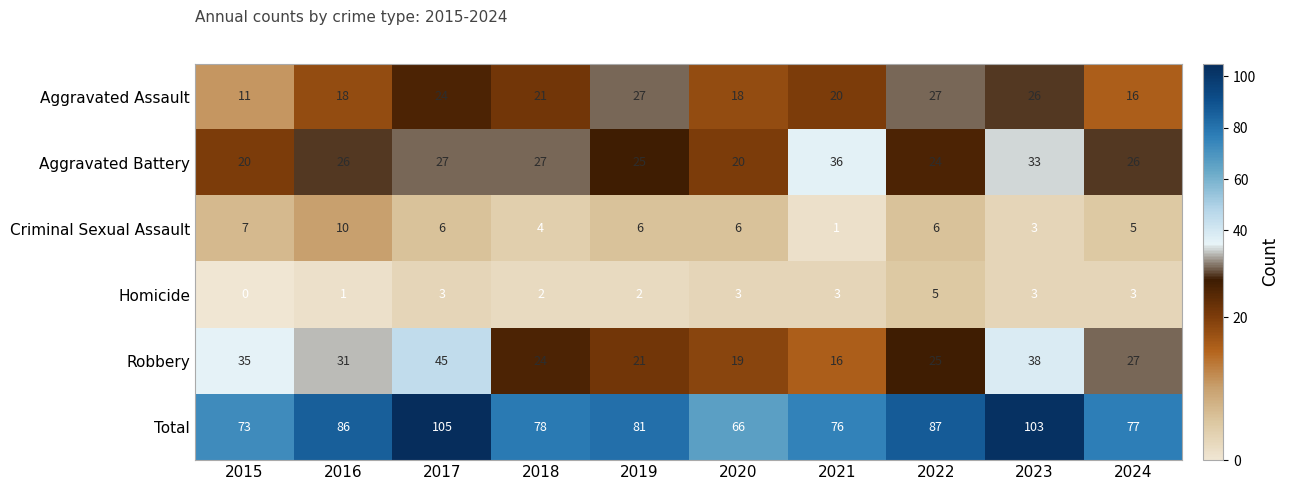

At how many categories does at least one series exceed 23?

10